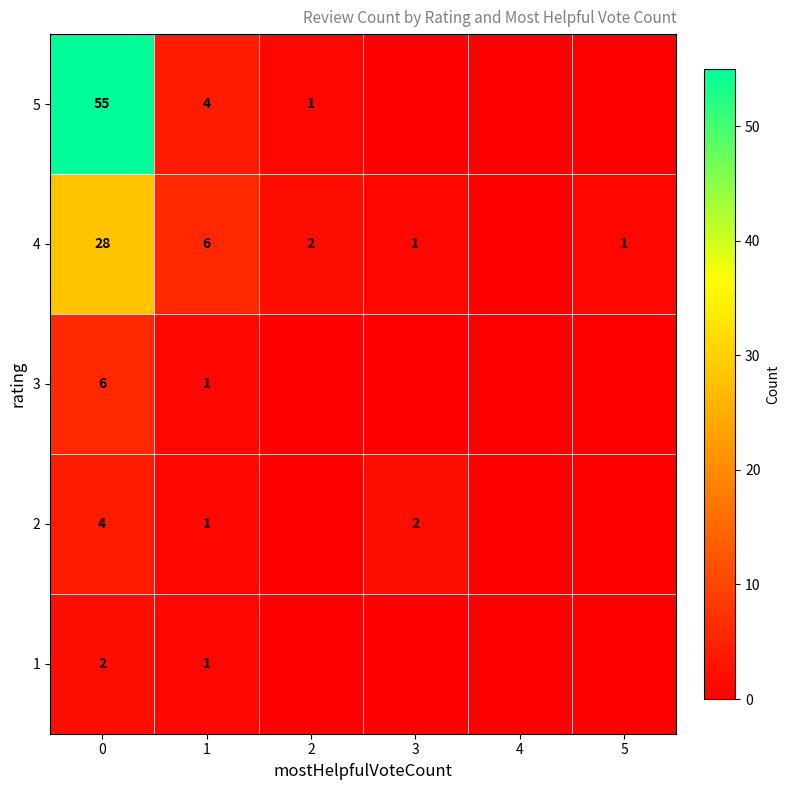

Rank the series at 0 from lowest to highest value.

1, 2, 3, 4, 5